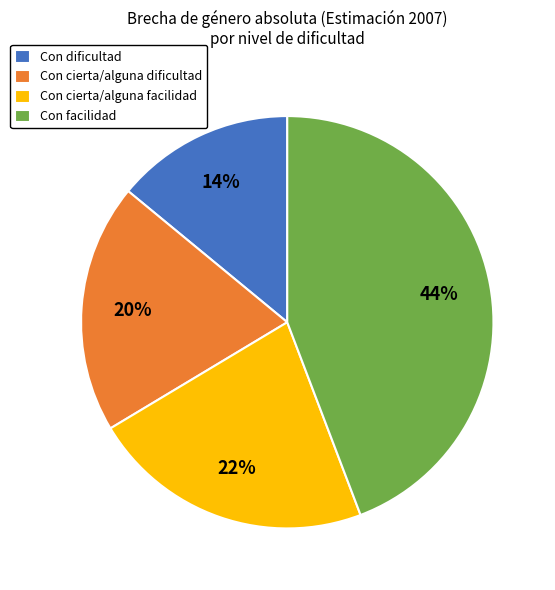

How many slices are in this pie chart?

4